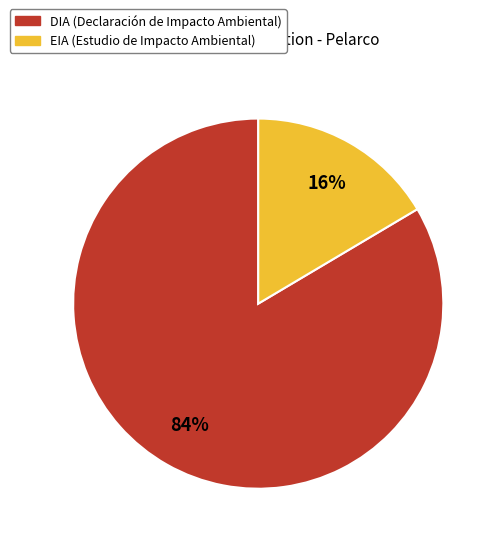

Do EIA and DIA together represent more than half of the pie?

Yes